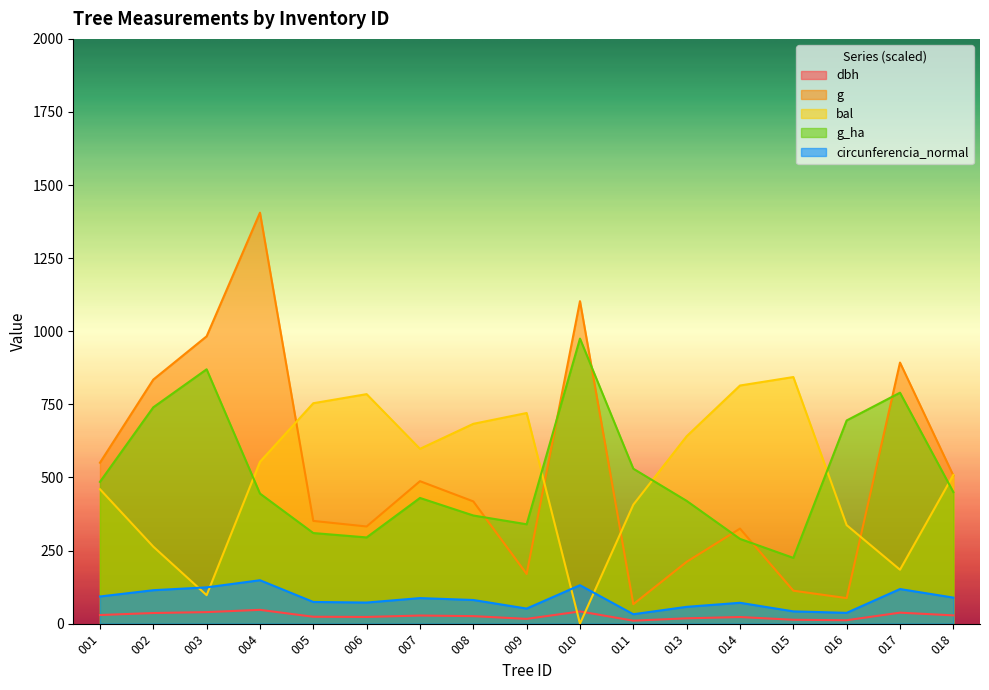

What is the approximate value of g_ha at 014?

290.0